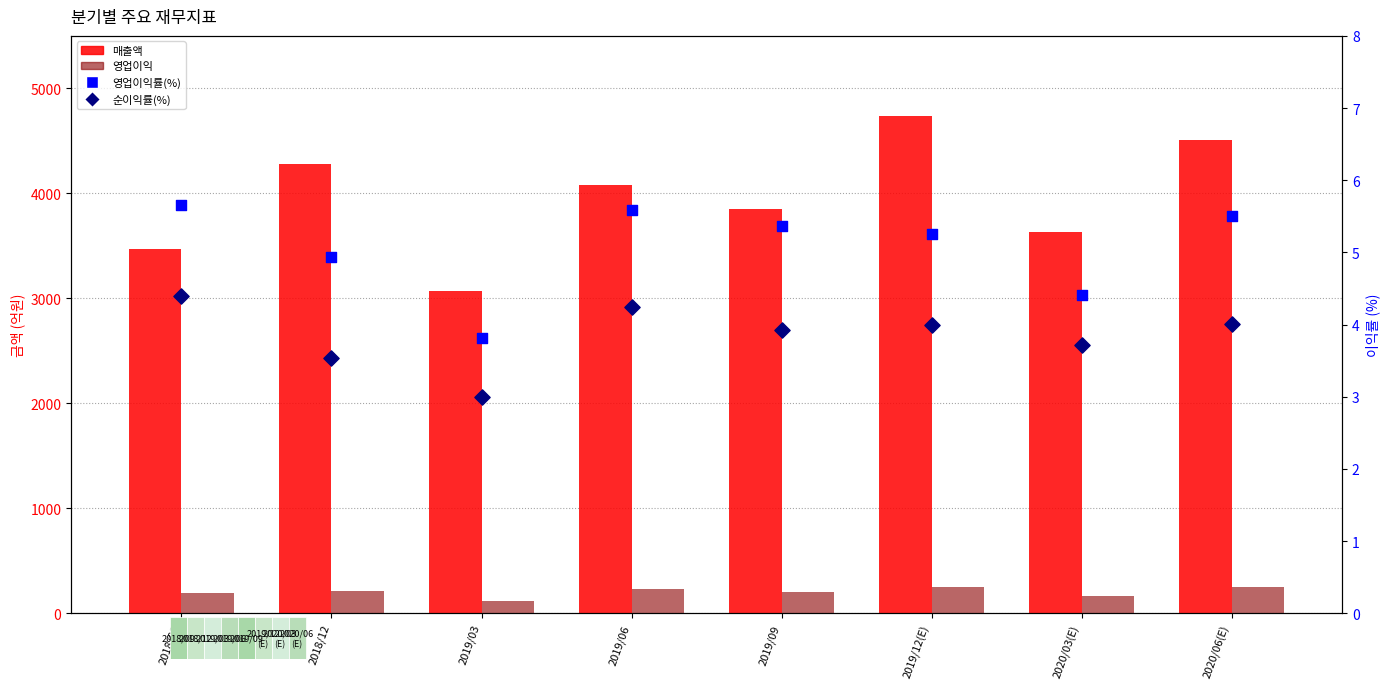

What are all the series names shown in the legend?

매출액, 영업이익, 영업이익률(%), 순이익률(%)